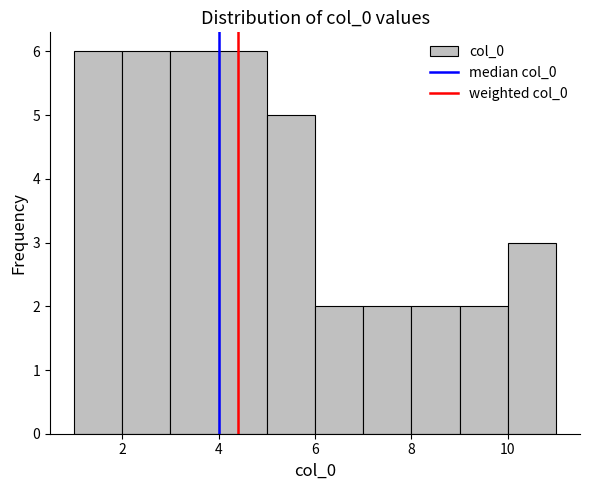

Reading left to right, transcribe this chart: for each bar, give the range it covers on the x-axis and its height. The values are not printed on the chart, so give them approximately, as read against the axis.

1 to 2: 6
2 to 3: 6
3 to 4: 6
4 to 5: 6
5 to 6: 5
6 to 7: 2
7 to 8: 2
8 to 9: 2
9 to 10: 2
10 to 11: 3